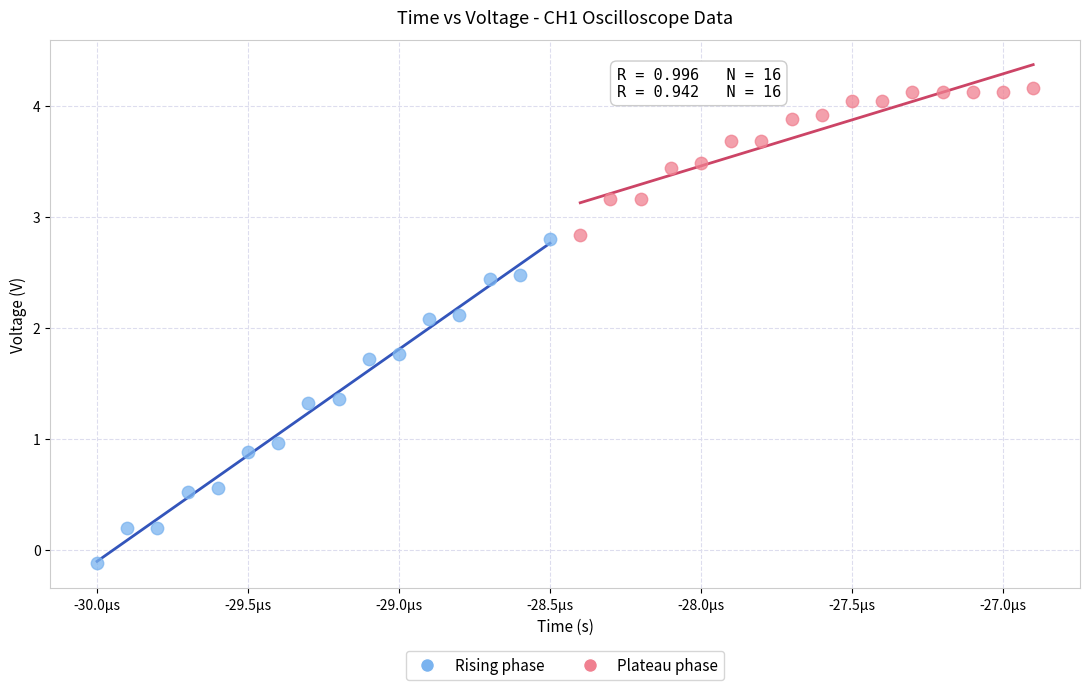

What are all the series names shown in the legend?

Rising phase, Plateau phase